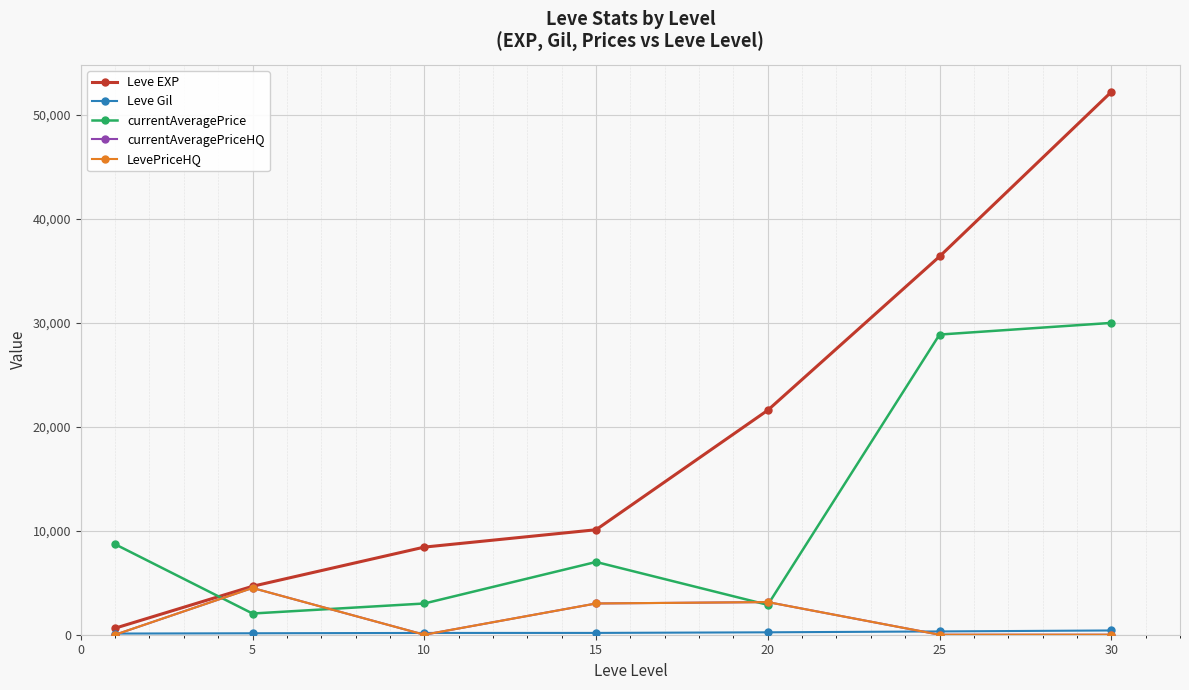

Does the chart have visible grid lines?

Yes